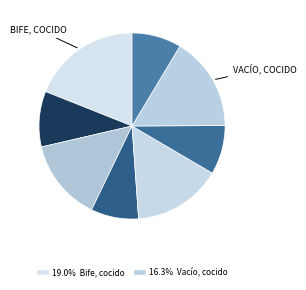

How many slices are in this pie chart?

8